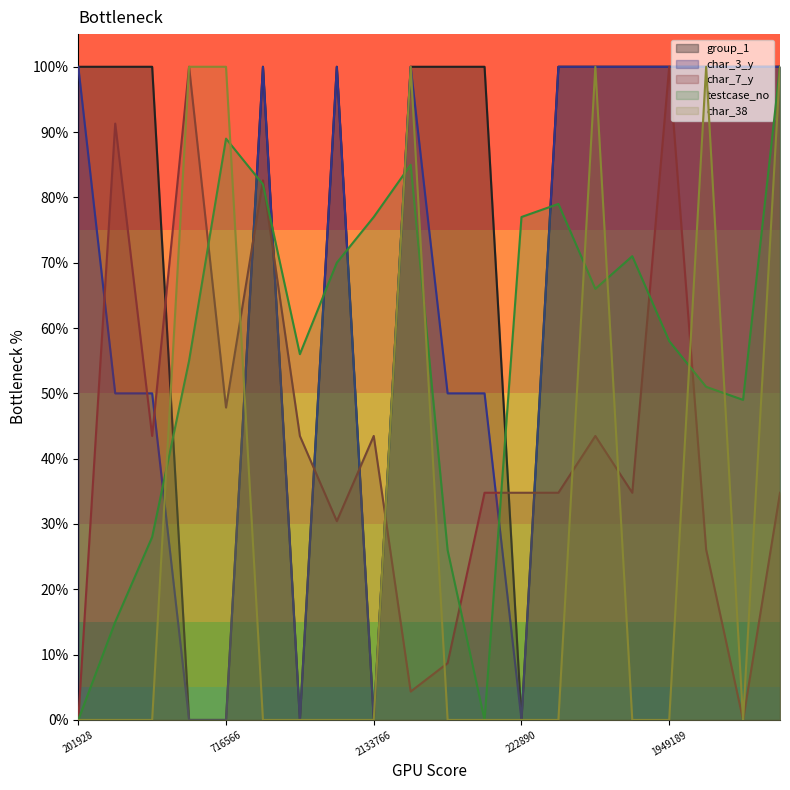

Is it true that char_7_y equals 0.2 at 716566?

False